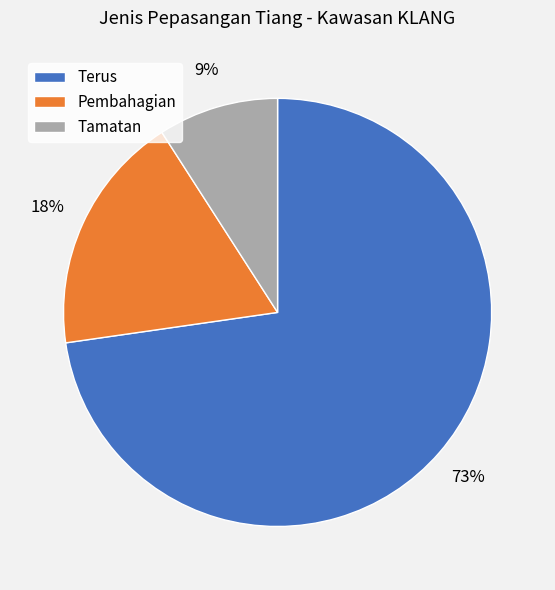

Rank the categories by value from highest to lowest.

Terus, Pembahagian, Tamatan